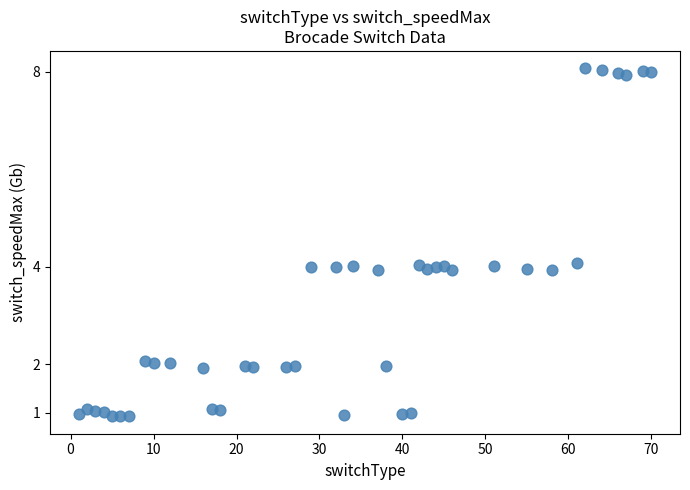

What is the range of Y values (max minus min)?

7.1